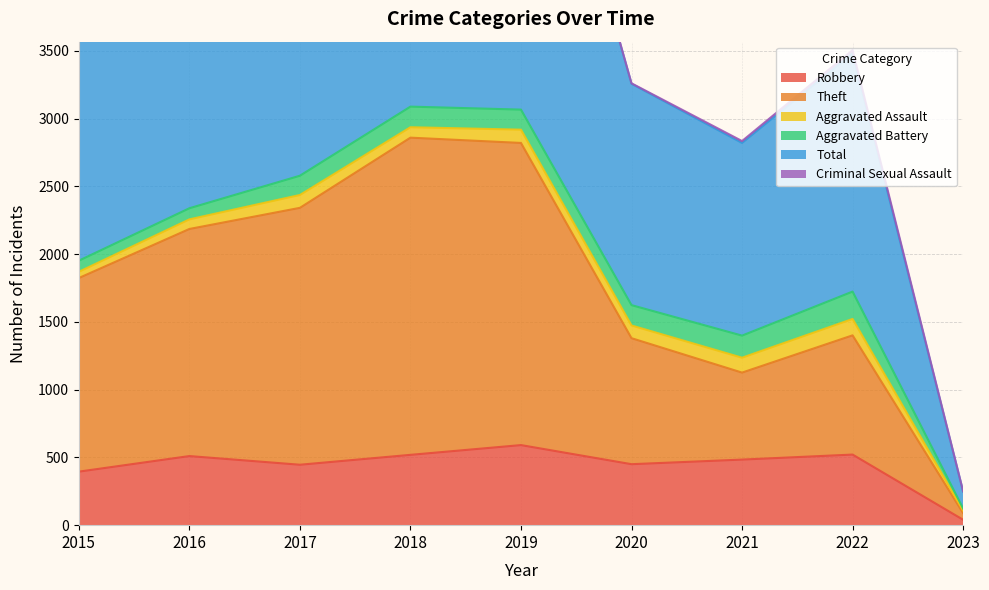

Is the value of Robbery at 2021 greater than the value of Theft at 2019?

No